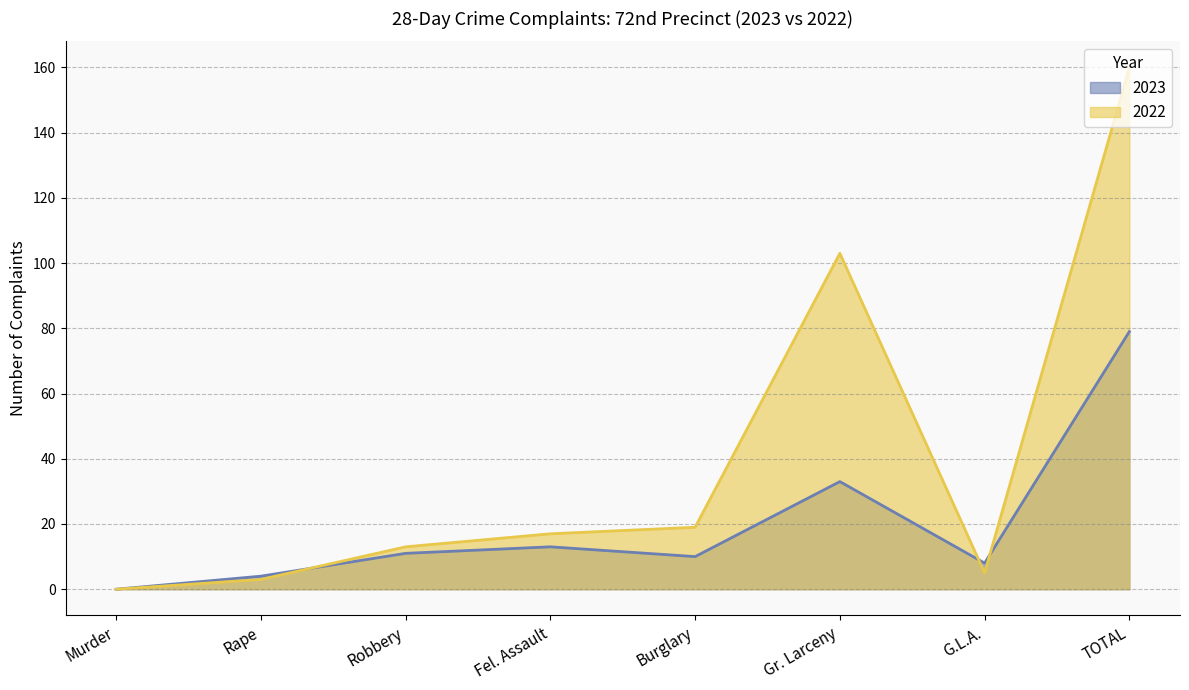

Rank the series at Robbery from highest to lowest value.

2022, 2023